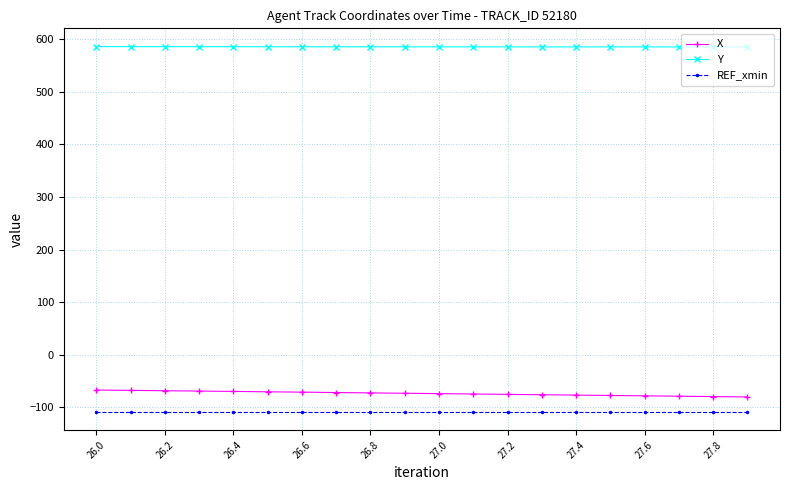

How many lines are shown in the chart?

3